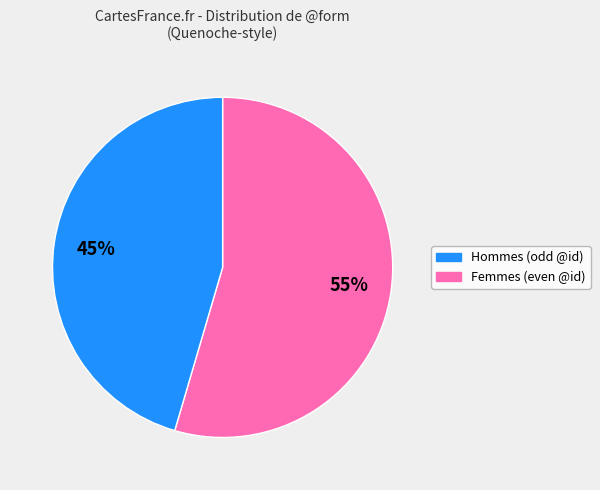

To the nearest percent, what is the average slice percentage?

50%